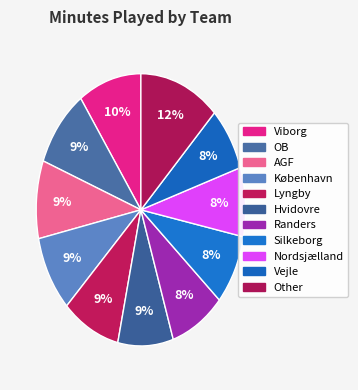

How many slices are in this pie chart?

11